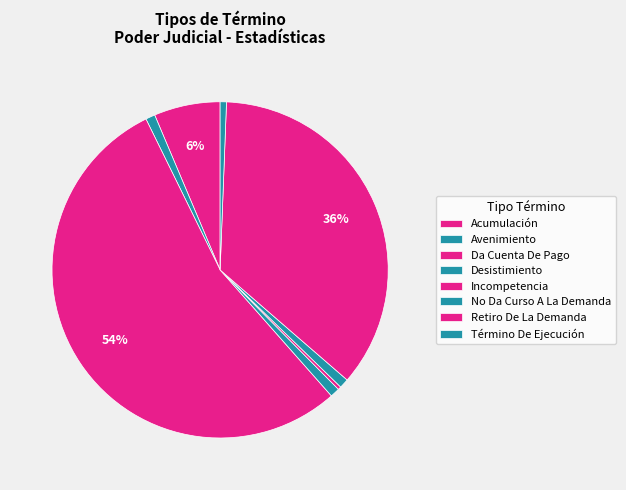

What portion of the pie excludes No Da Curso A La Demanda?

99.2%